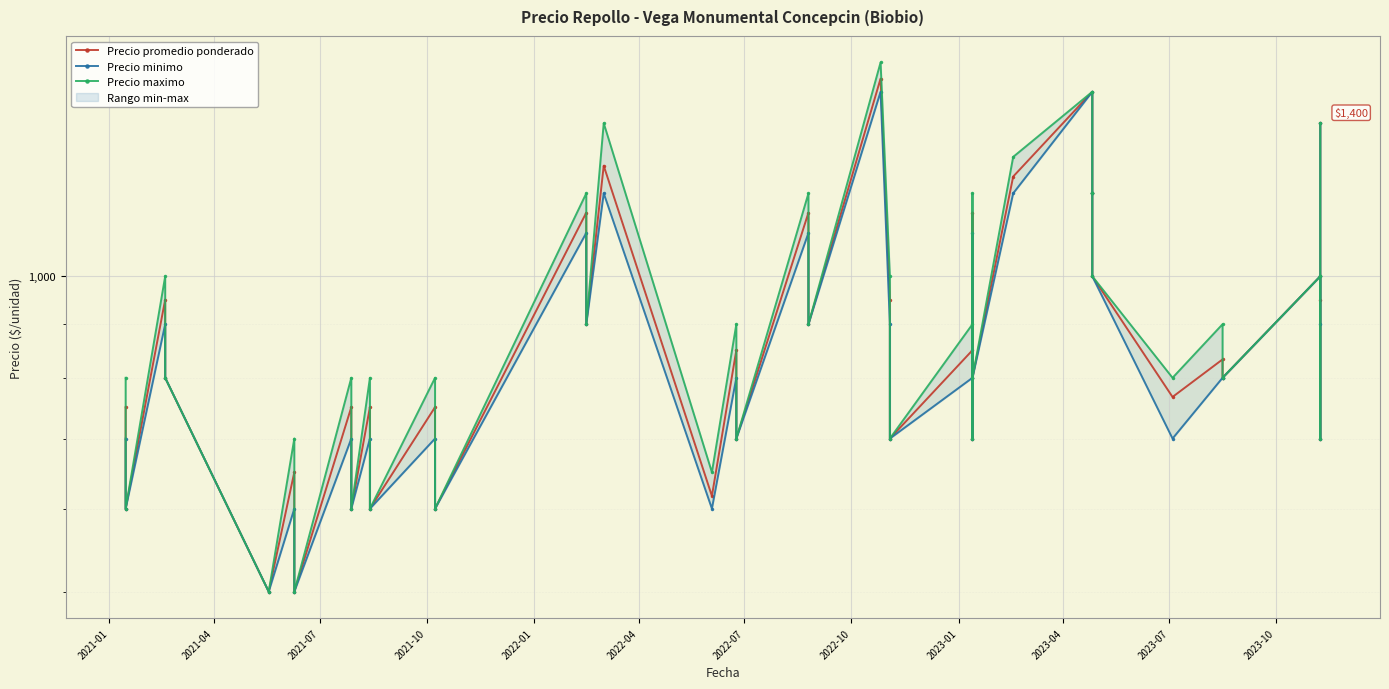

The Precio promedio ponderado series shows 750 at 2021-01. True or false?

True